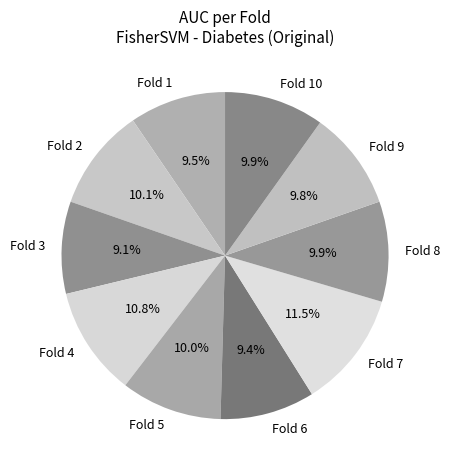

Which category has the biggest portion of the pie?

Fold 7